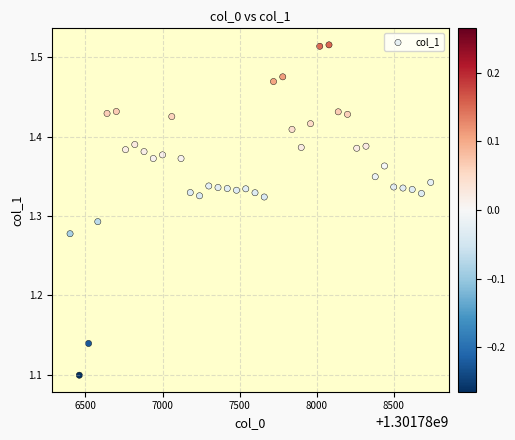

What is the range of X values (max minus min)?

2340.0